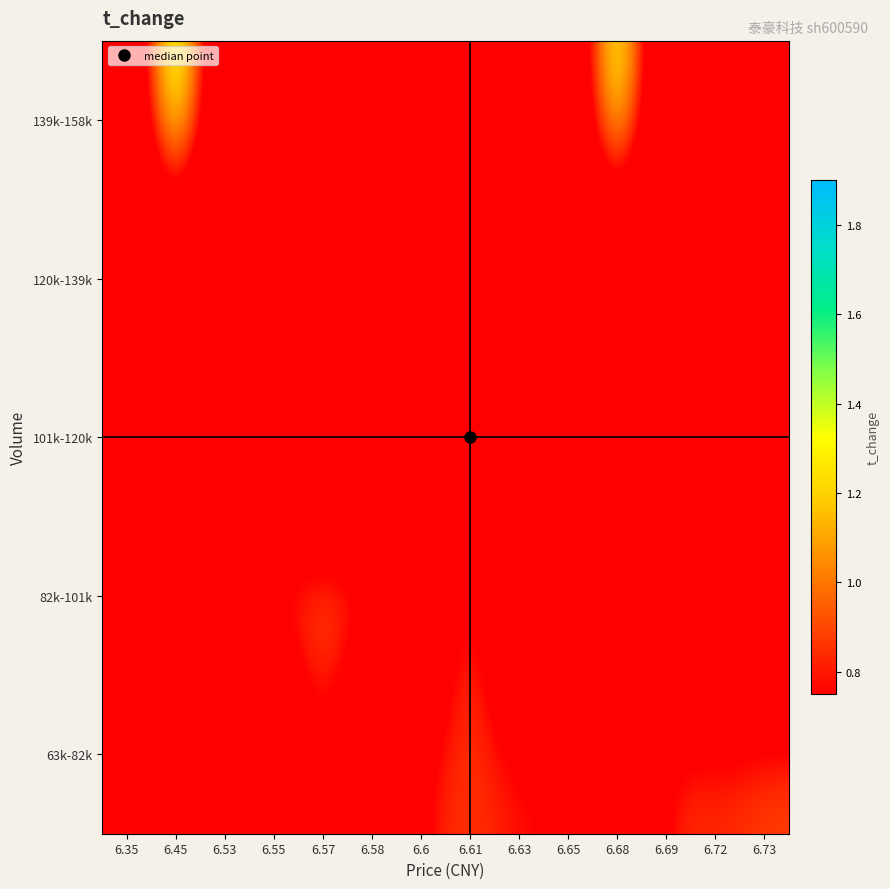

Reading left to right, extract all data points from this chart.

63k-82k: 6.35=0.0	6.45=0.0	6.53=0.0	6.55=0.0	6.57=0.8	6.58=0.0	6.6=0.8	6.61=0.9	6.63=0.8	6.65=0.8	6.68=0.0	6.69=0.9	6.72=0.8	6.73=0.9
82k-101k: 6.35=1.0	6.45=0.0	6.53=1.0	6.55=1.0	6.57=1.1	6.58=1.0	6.6=0.0	6.61=1.1	6.63=0.0	6.65=0.0	6.68=0.0	6.69=0.0	6.72=0.0	6.73=0.0
101k-120k: 6.35=0.0	6.45=1.2	6.53=0.0	6.55=0.0	6.57=0.0	6.58=0.0	6.6=1.3	6.61=0.0	6.63=0.0	6.65=0.0	6.68=0.0	6.69=1.3	6.72=0.0	6.73=0.0
120k-139k: 6.35=0.0	6.45=0.0	6.53=0.0	6.55=0.0	6.57=0.0	6.58=0.0	6.6=0.0	6.61=0.0	6.63=1.5	6.65=0.0	6.68=0.0	6.69=0.0	6.72=0.0	6.73=0.0
139k-158k: 6.35=0.0	6.45=1.9	6.53=0.0	6.55=0.0	6.57=0.0	6.58=0.0	6.6=0.0	6.61=0.0	6.63=0.0	6.65=0.0	6.68=1.8	6.69=0.0	6.72=0.0	6.73=0.0